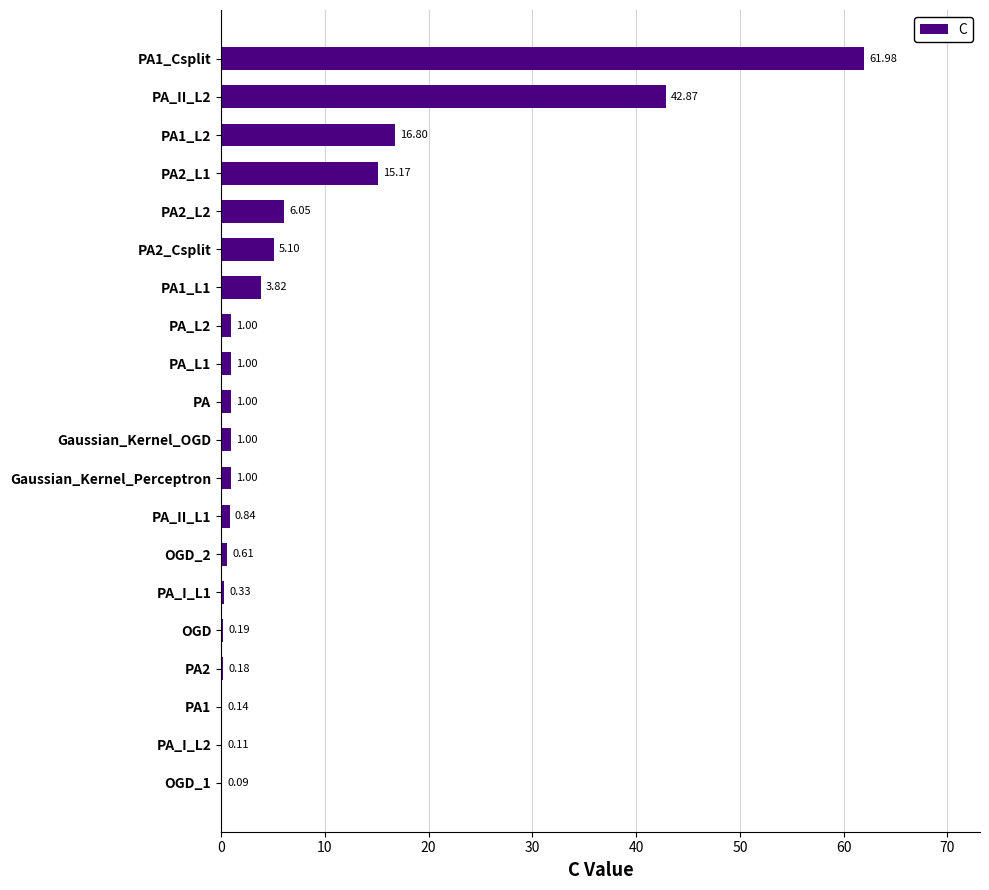

What is the sum of all values?

159.3